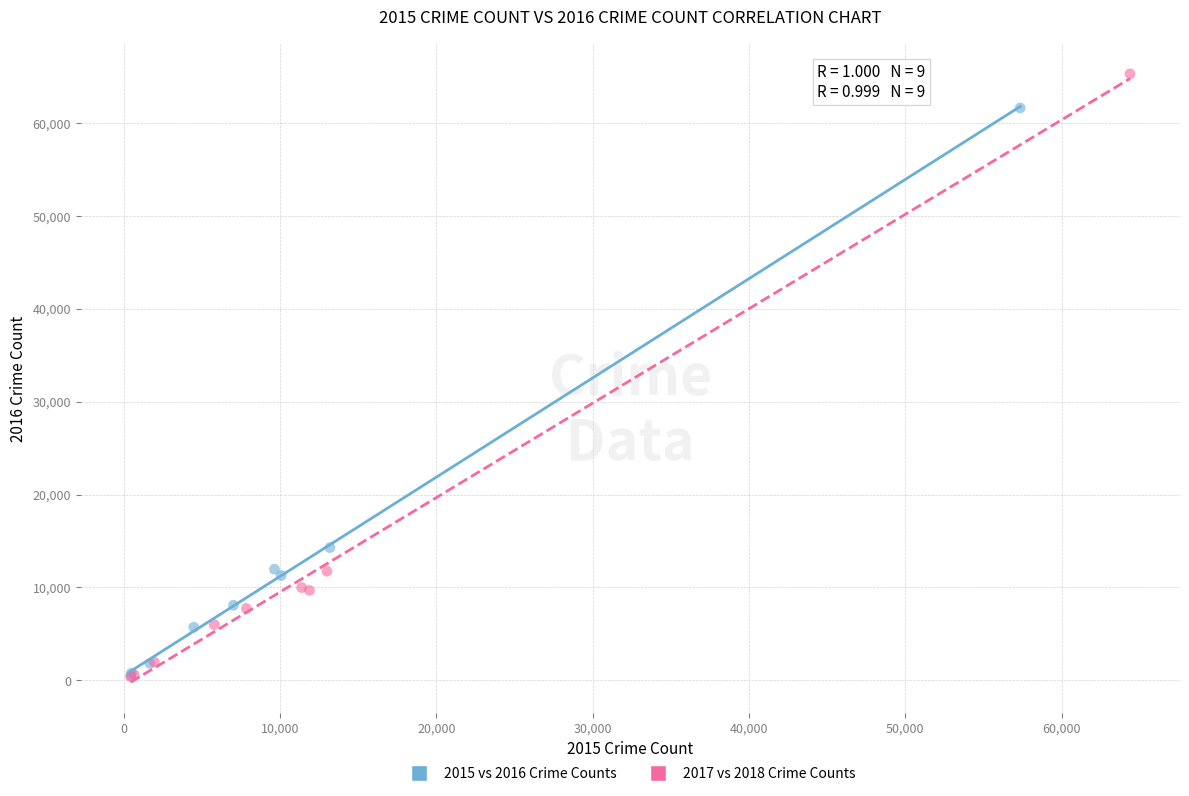

Which series reaches the maximum Y coordinate?

2017 vs 2018 Crime Counts